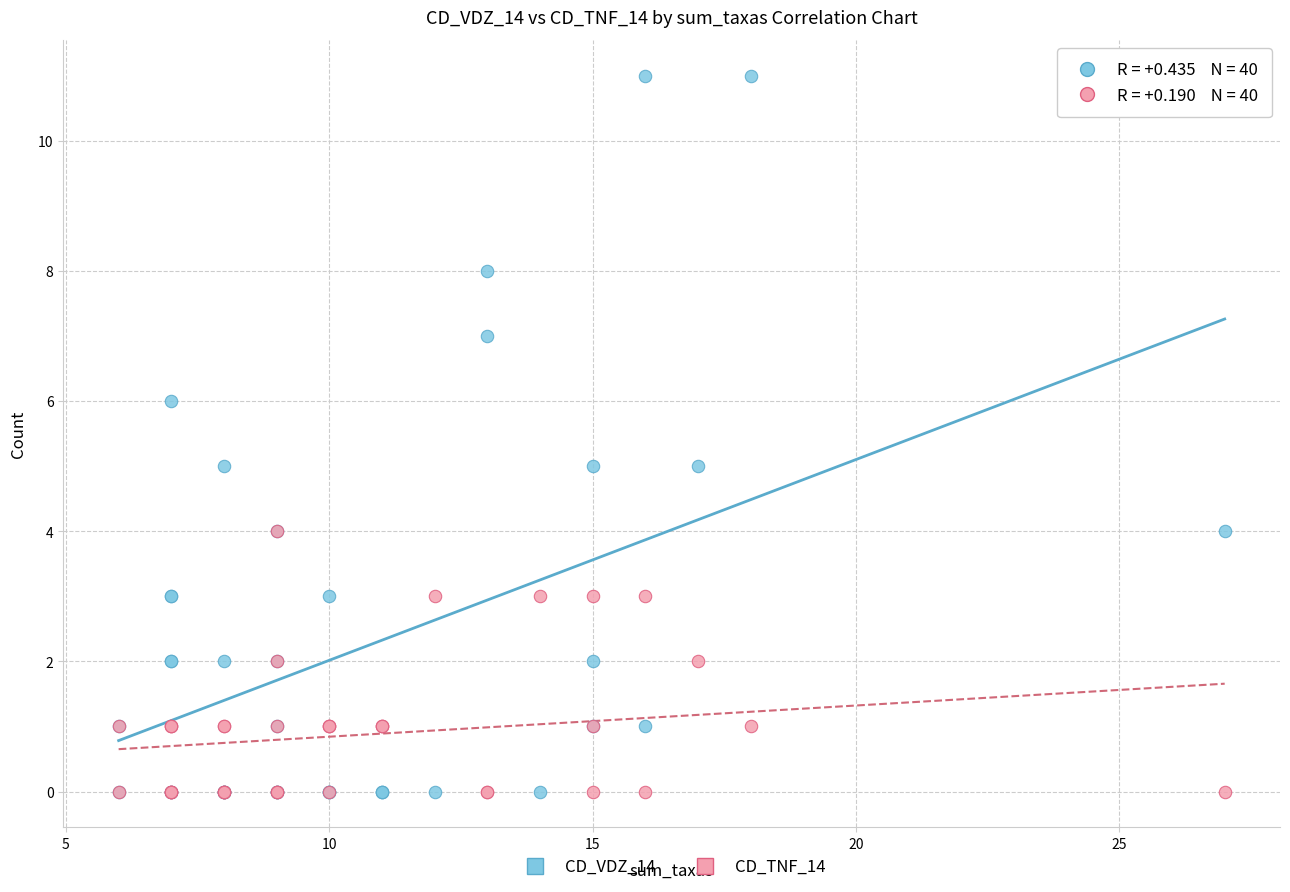

What are all the series names shown in the legend?

CD_VDZ_14, CD_TNF_14